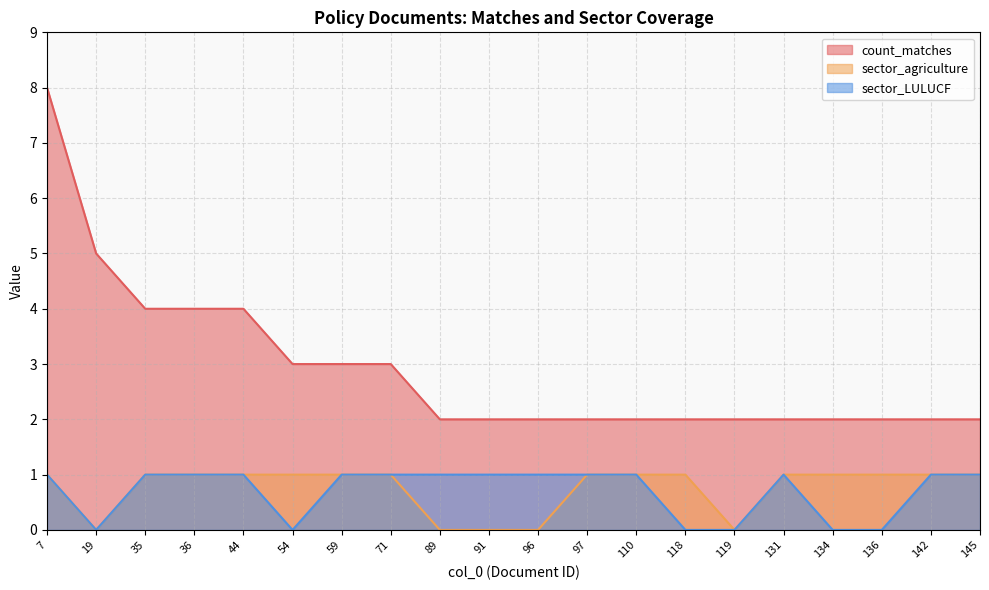

Rank the series by their maximum value, from highest to lowest.

count_matches, sector_agriculture, sector_LULUCF